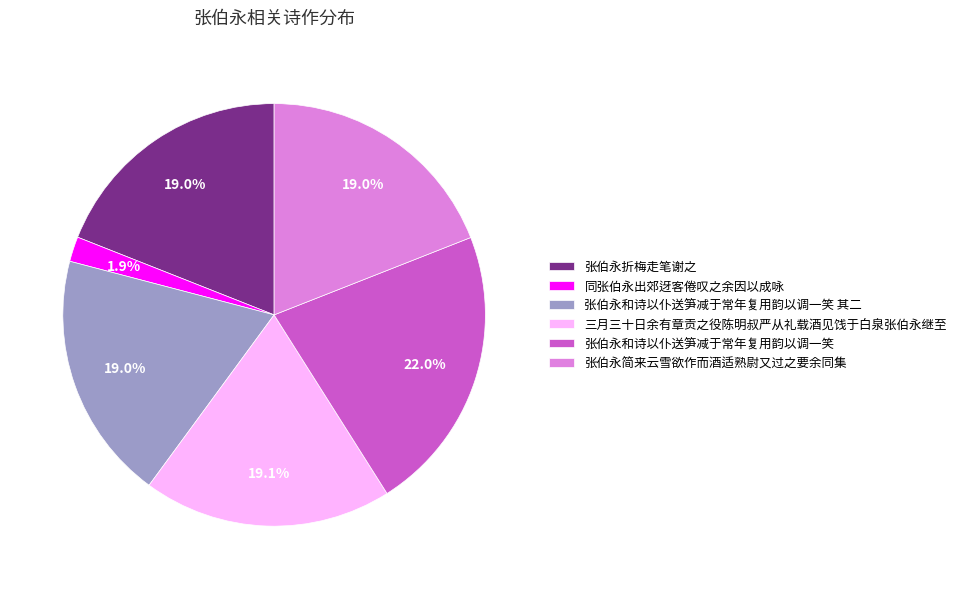

What percentage is NOT represented by 同张伯永出郊迓客倦叹之余因以成咏?

98.1%